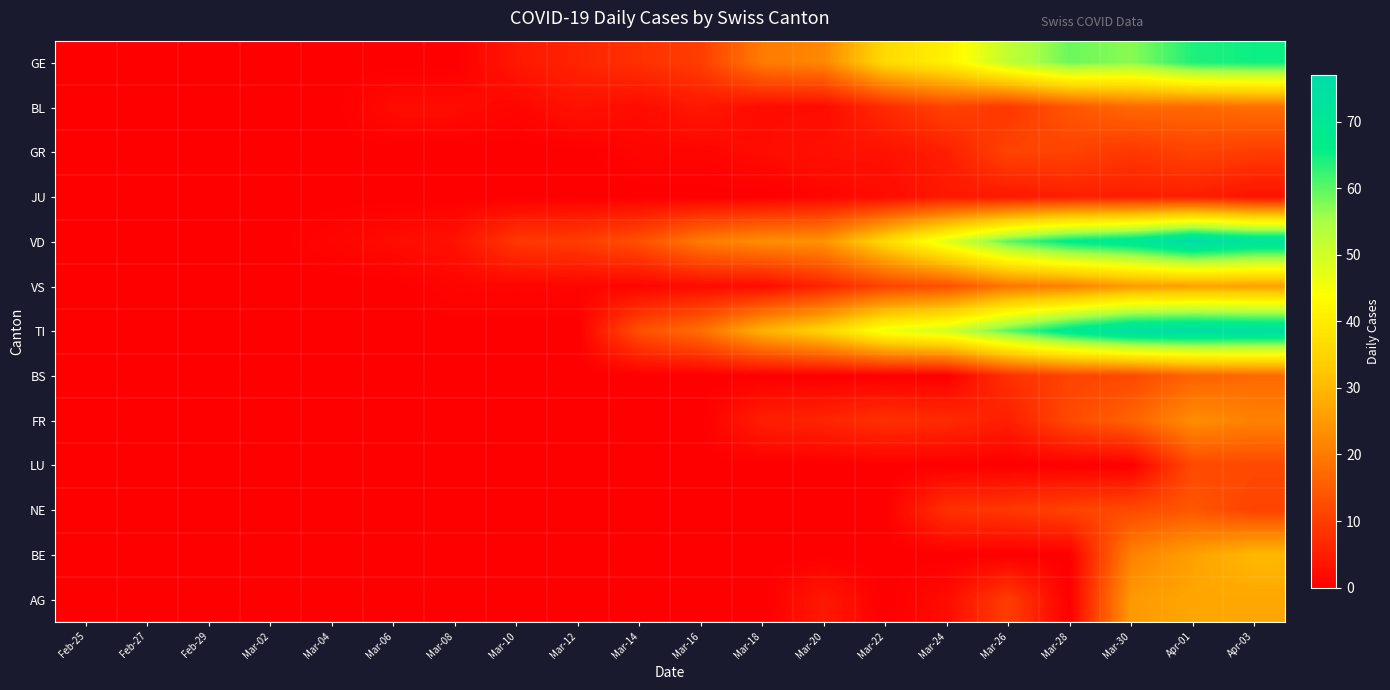

What is the difference between the highest and lowest values at Mar-12?

10